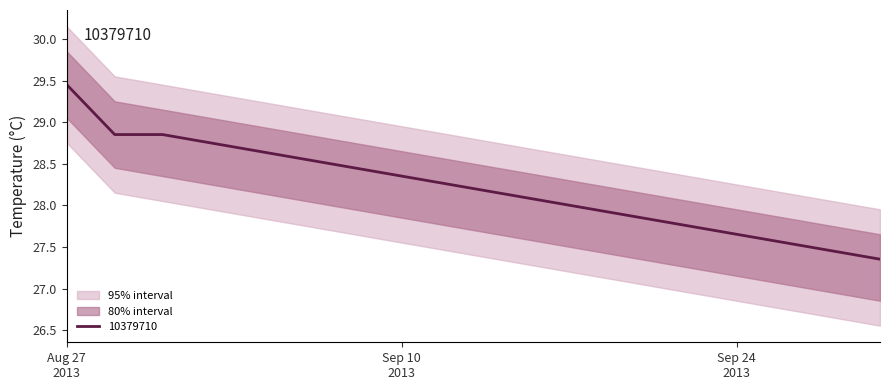

Rank the series by their average value, from highest to lowest.

upper_95, upper_80, 10379710, lower_80, lower_95